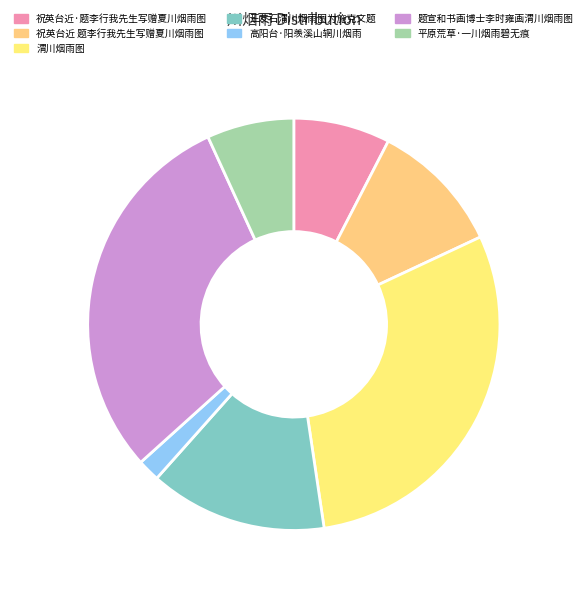

True or false: 平原荒草·一川烟雨碧无痕 accounts for 1% of the total.

False